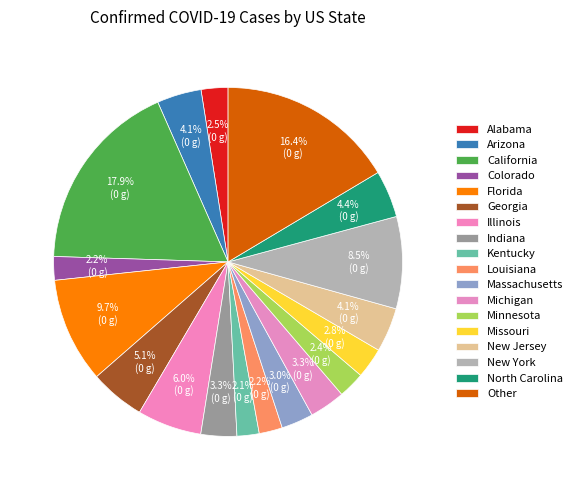

Count the number of slices in the pie.

18